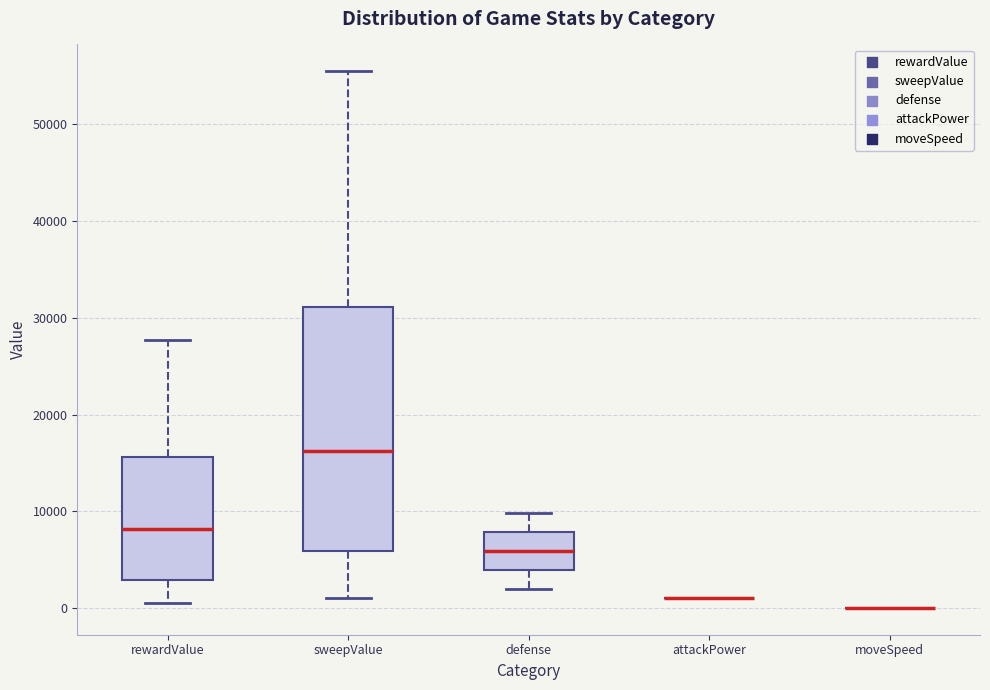

Which box is the tallest, from its lower edge to its upper edge?

sweepValue